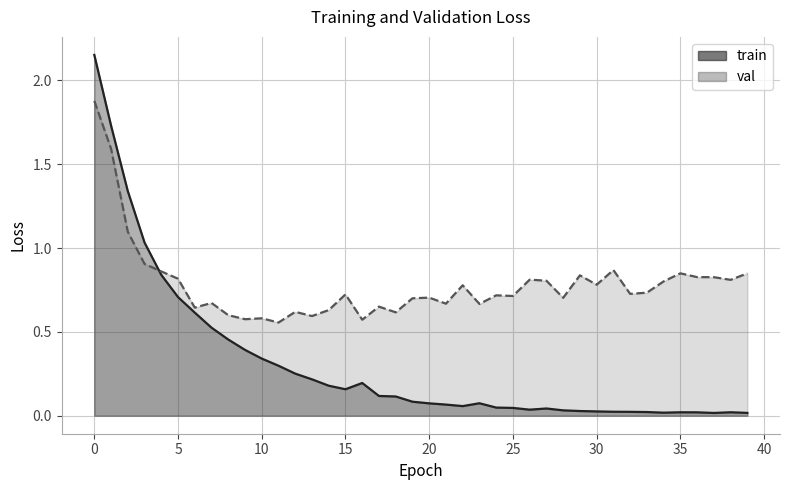

Reading left to right, transcribe all the data shown in this chart.

train: 2.2	1.7	1.3	1.0	0.8	0.7	0.6	0.5	0.5	0.4	0.3	0.3	0.3	0.2	0.2	0.2	0.2	0.1	0.1	0.1	0.1	0.1	0.1	0.1	0.0	0.0	0.0	0.0	0.0	0.0	0.0	0.0	0.0	0.0	0.0	0.0	0.0	0.0	0.0	0.0
val: 1.9	1.6	1.1	0.9	0.9	0.8	0.6	0.7	0.6	0.6	0.6	0.6	0.6	0.6	0.6	0.7	0.6	0.7	0.6	0.7	0.7	0.7	0.8	0.7	0.7	0.7	0.8	0.8	0.7	0.8	0.8	0.9	0.7	0.7	0.8	0.8	0.8	0.8	0.8	0.8